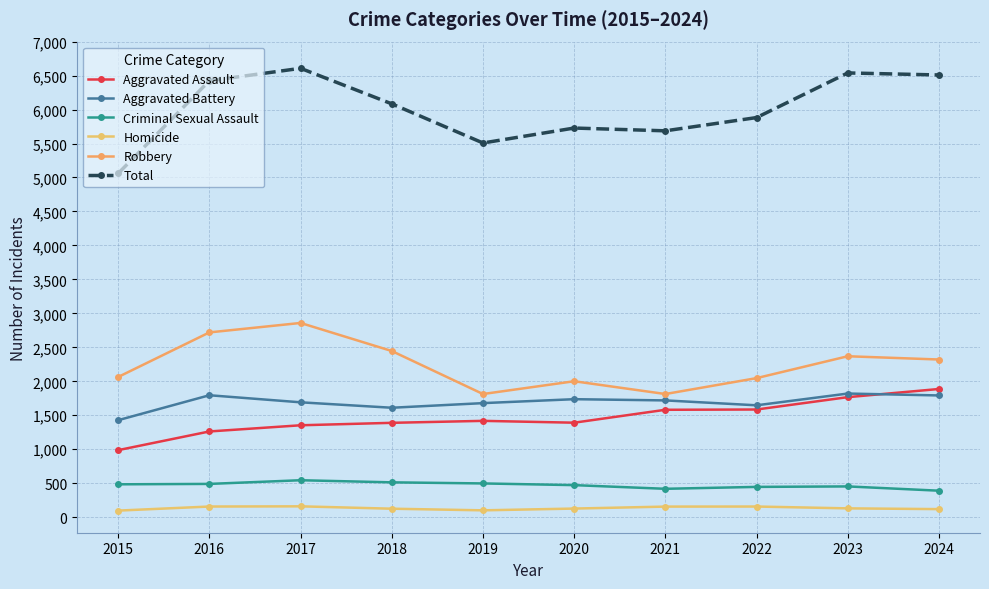

The value of Aggravated Assault at 2015 is 236. True or false?

False